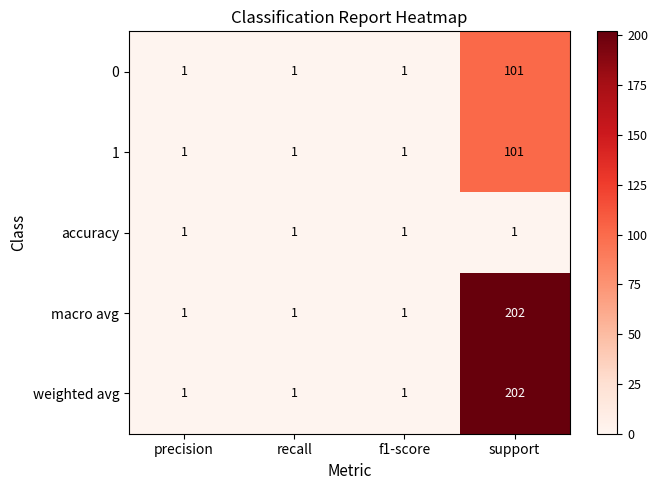

True or false: macro avg has a value of 1 at f1-score.

True